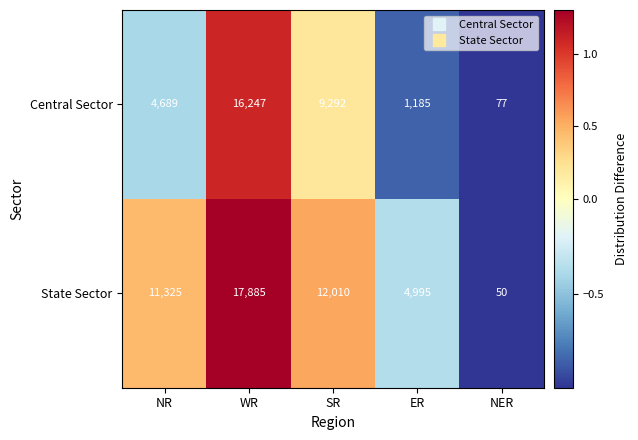

What is the difference between the maximum and minimum values in the Central Sector series?

16170